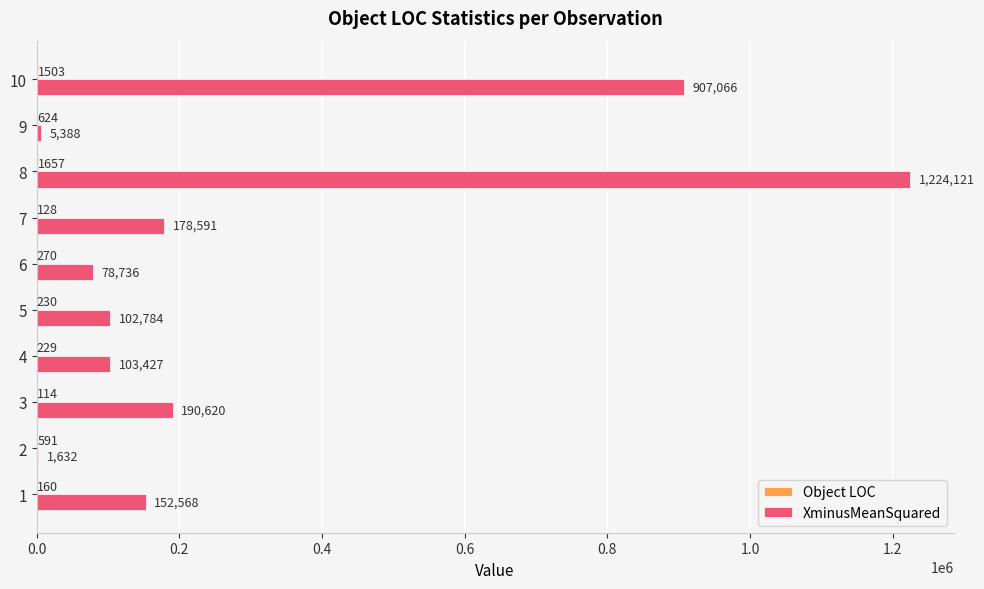

At which category is the sum across all series the highest?

8